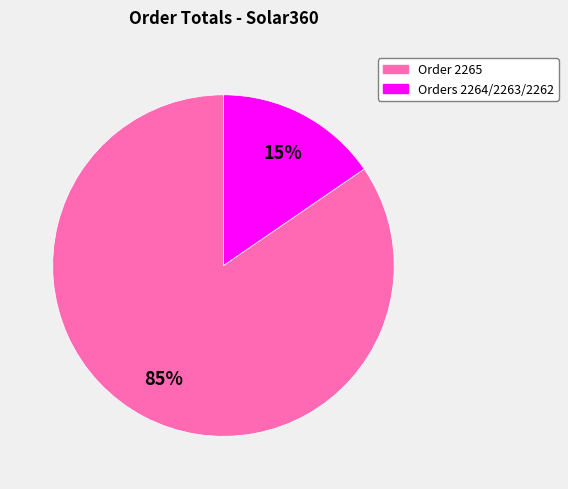

Count the number of slices in the pie.

2